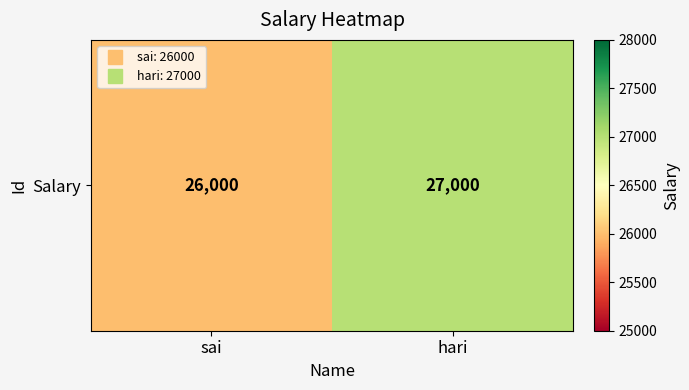

Is it true that the value at sai is 26000?

True